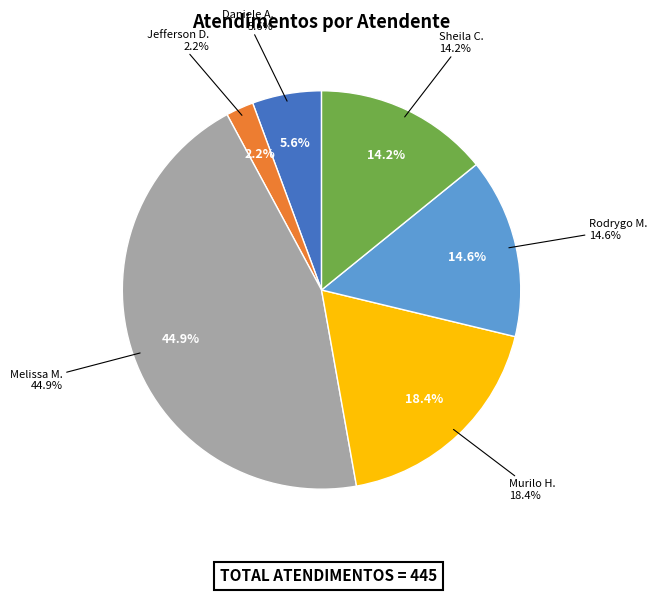

The Daniele Aparecida dos Santos slice represents 1% of the pie. True or false?

False